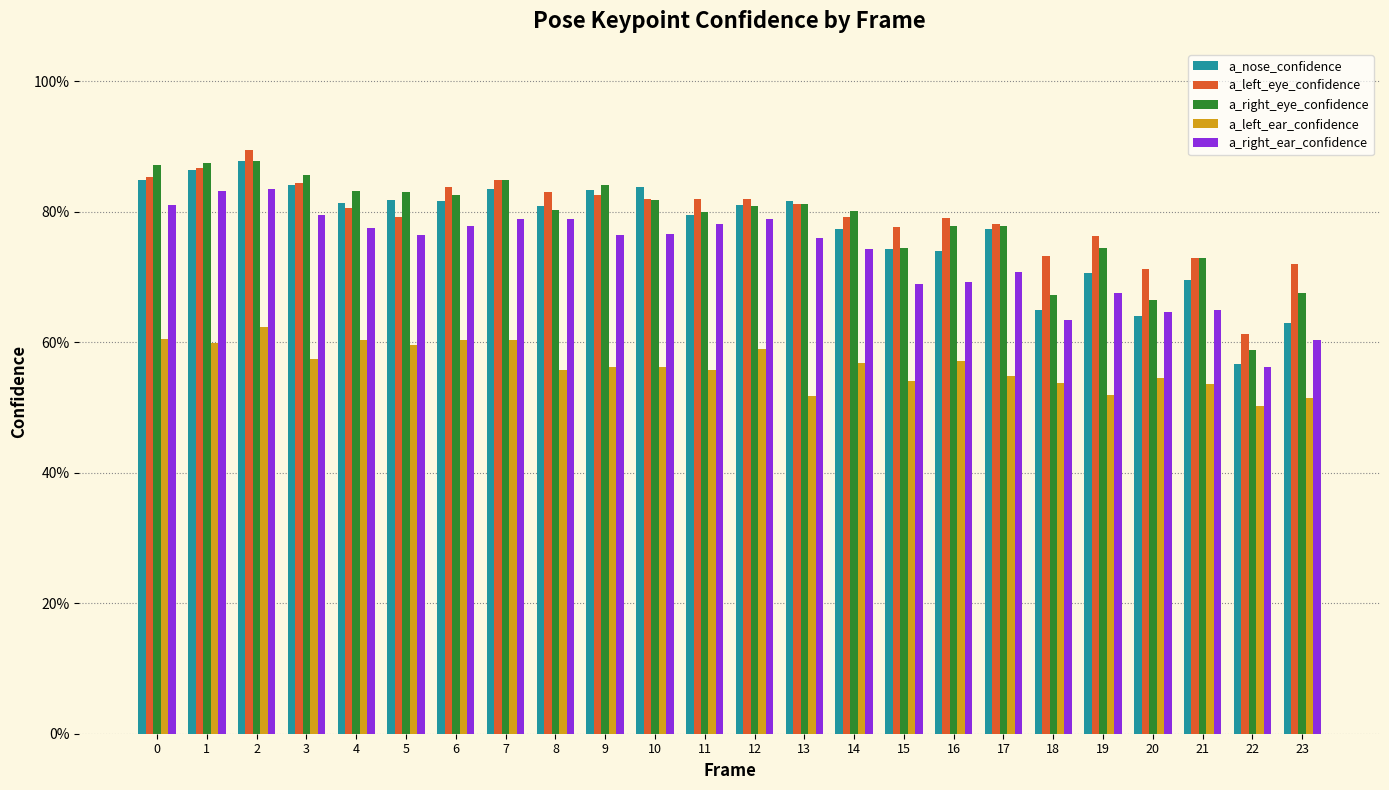

Rank the categories by a_left_eye_confidence value from lowest to highest.

22, 20, 23, 21, 18, 19, 15, 17, 16, 14, 5, 4, 13, 10, 11, 12, 9, 8, 6, 3, 7, 0, 1, 2